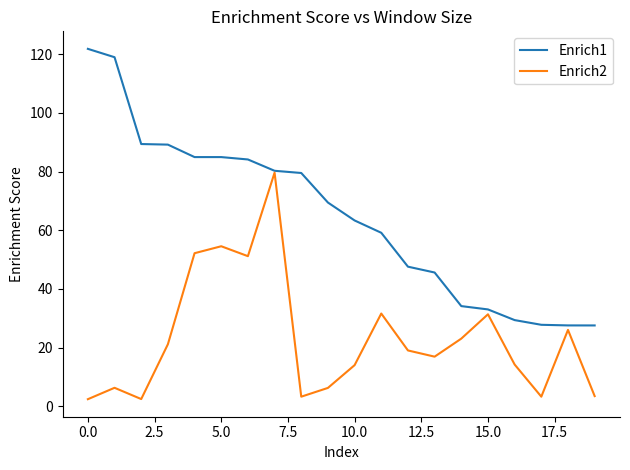

What is the sum of all Enrich2 values?

462.7